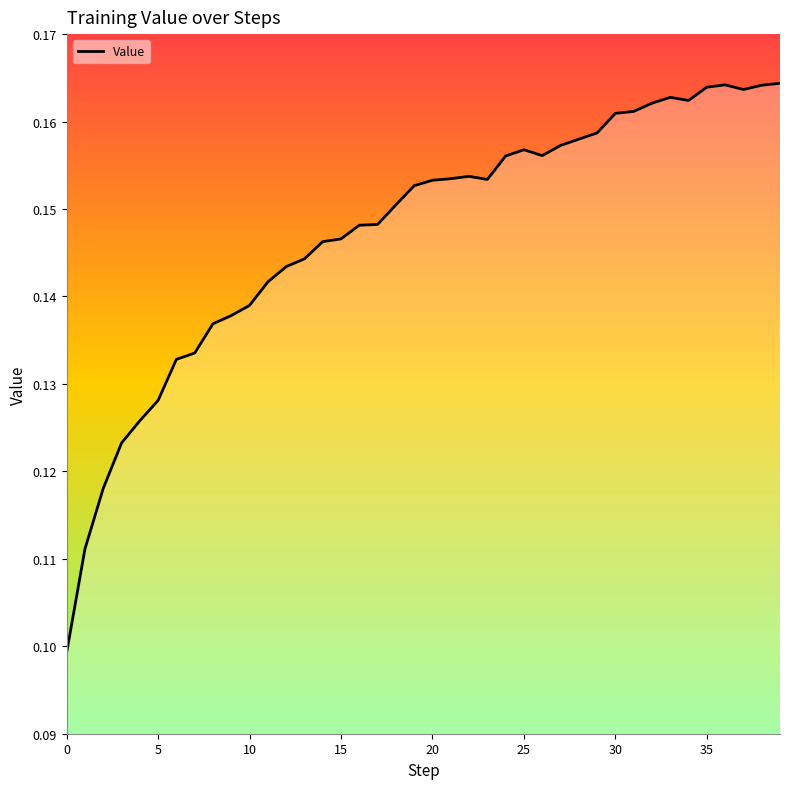

Is this an area chart (filled region under the line)?

Yes